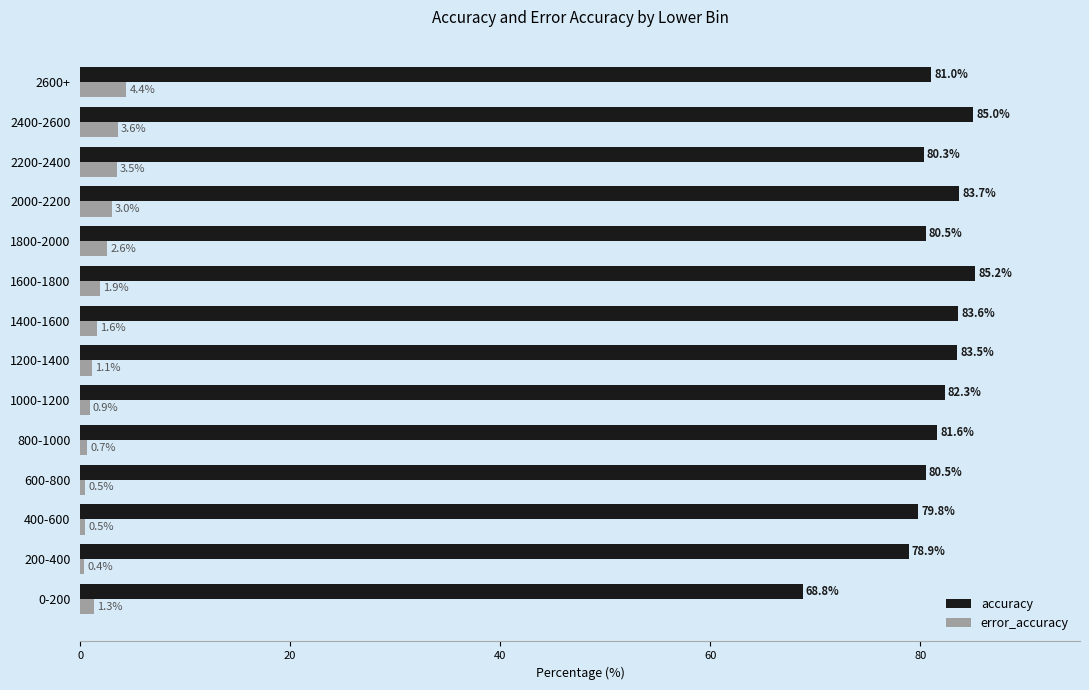

True or false: accuracy has a value of 140.4 at 2200-2400.

False